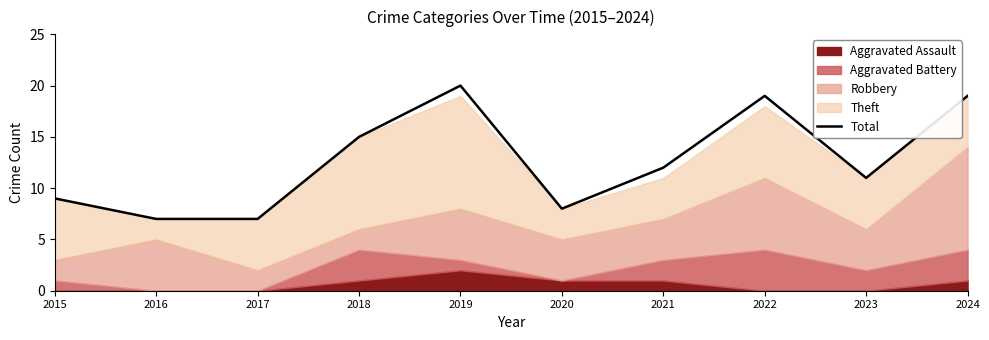

How many points are lower than both their immediate neighbors (excluding endpoints)?

2